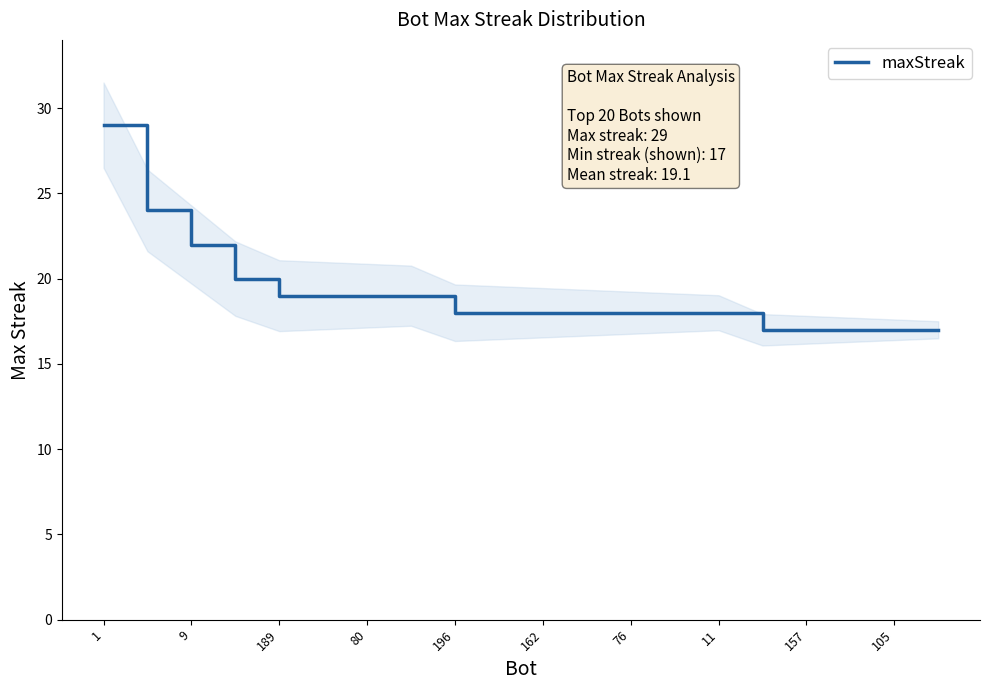

Reading right to left, list all the values displayed in this chart.

17	17	17	17	17	18	18	18	18	18	18	18	19	19	19	19	20	22	24	29